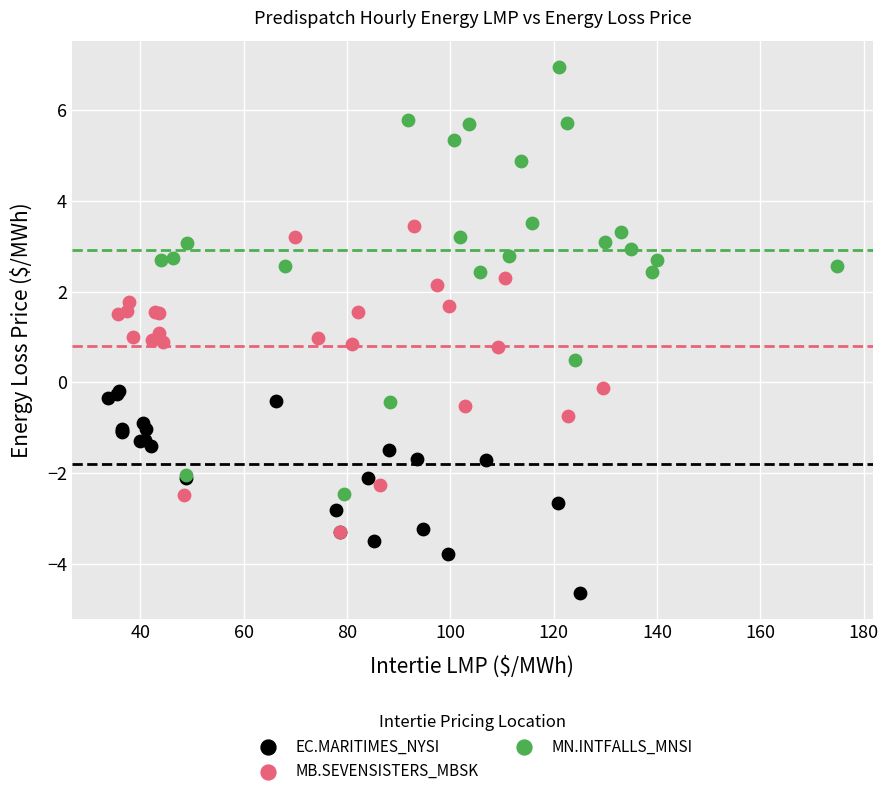

Which series has the largest Y range (max minus min)?

MN.INTFALLS_MNSI